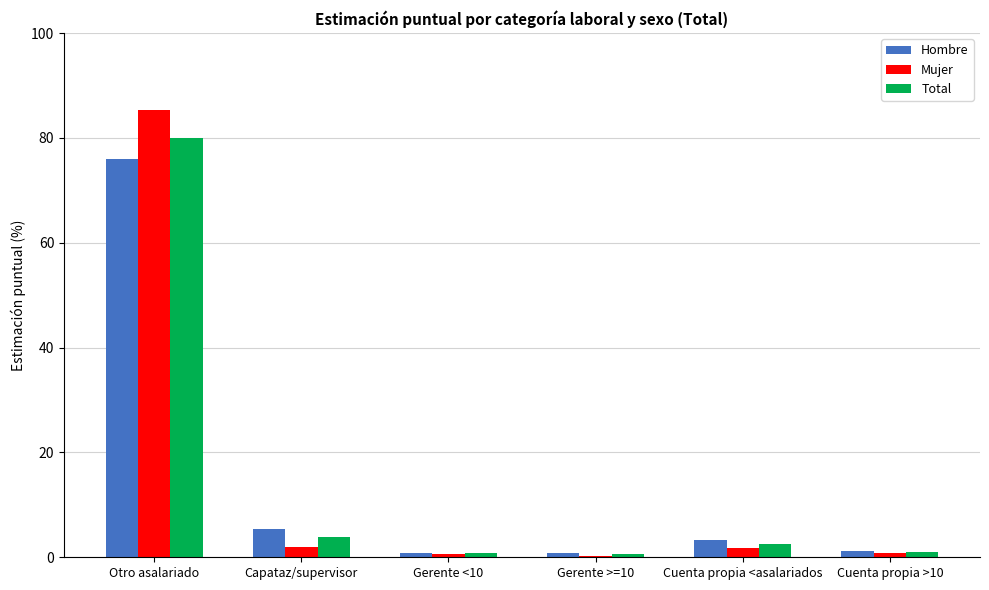

What is the difference between the Hombre values at Gerente <10 and Cuenta propia <asalariados?

2.4